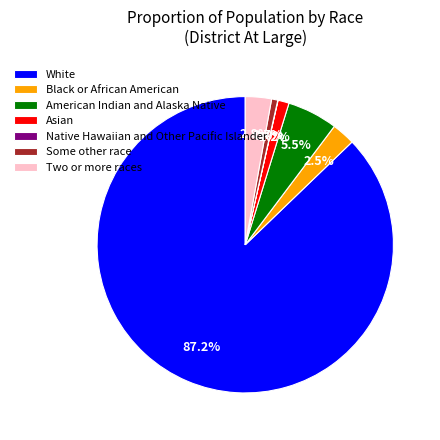

To the nearest percent, what is the average slice percentage?

14%